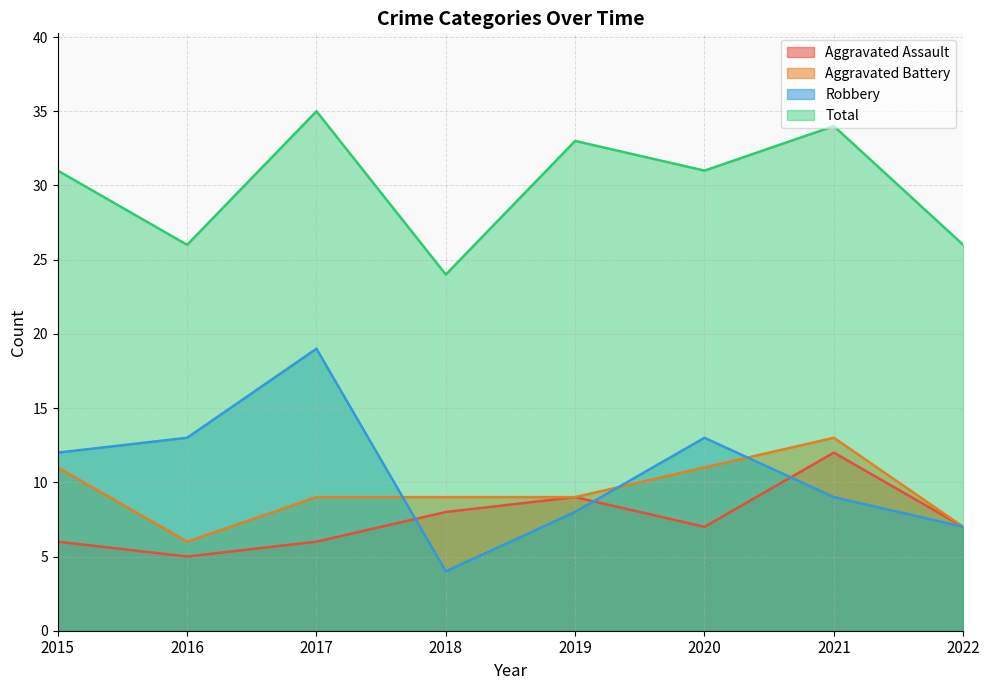

Is the value of Robbery at 2015 greater than the value of Aggravated Battery at 2018?

Yes